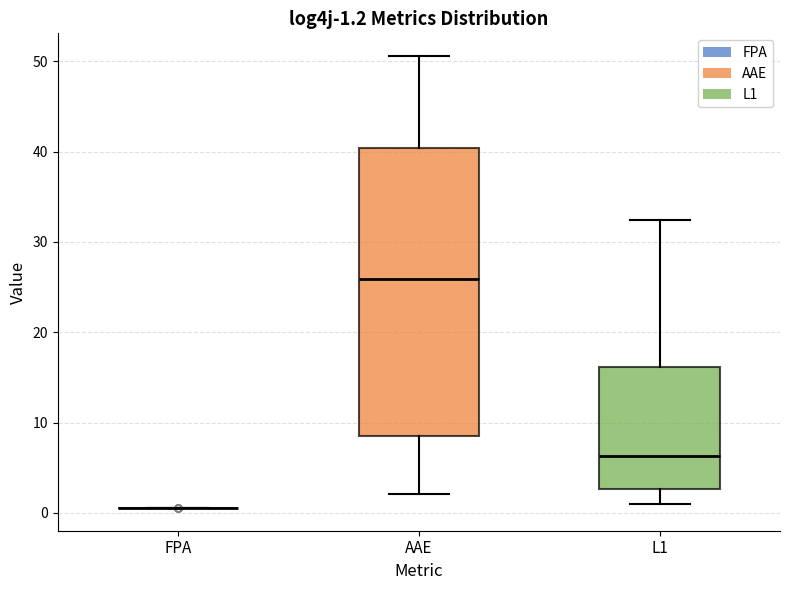

Comparing the boxes themselves (not the whiskers), which one is the tallest?

AAE